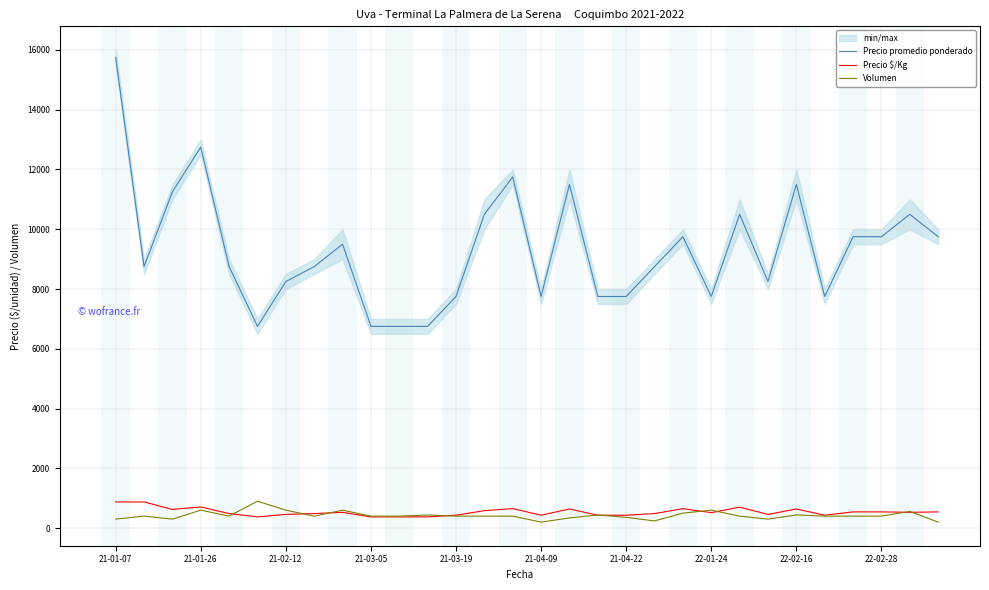

At which label does Precio $/Kg first exceed 528?

21-01-07